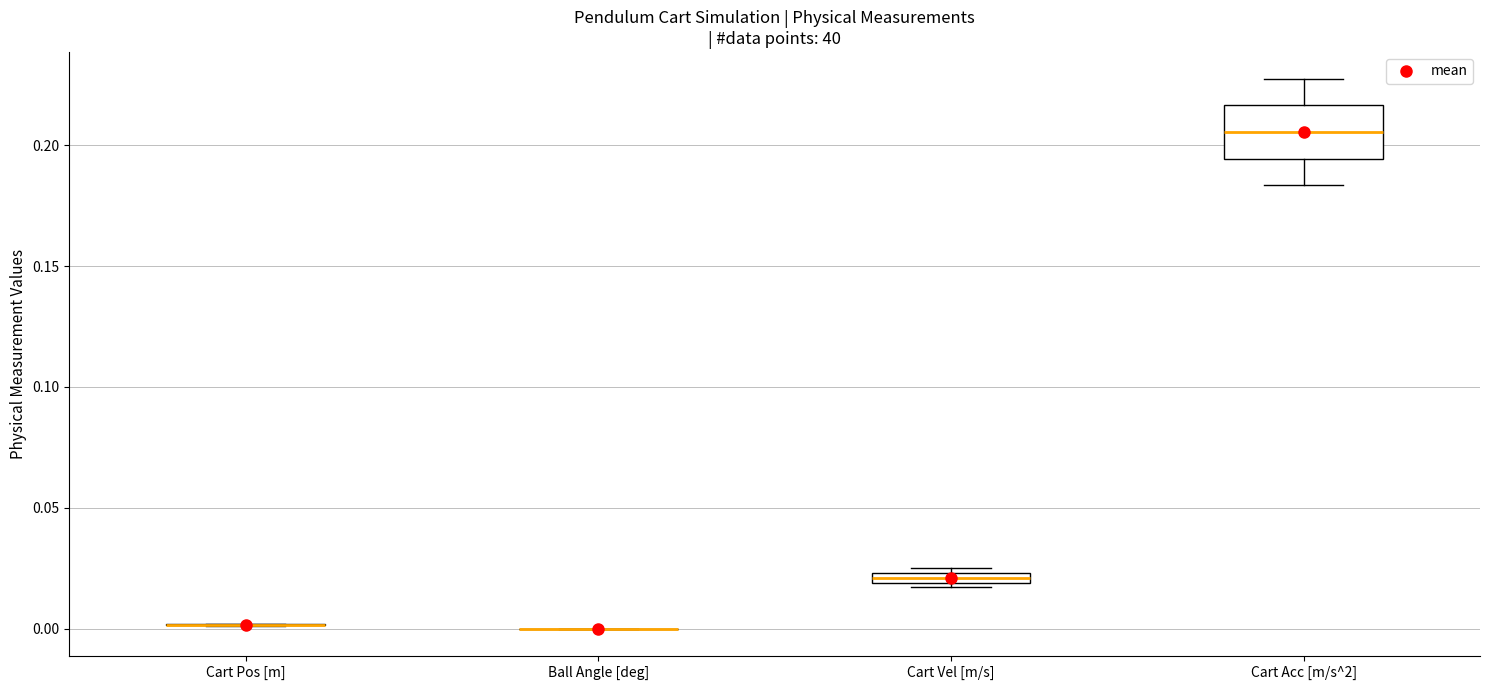

Comparing the boxes themselves (not the whiskers), which one is the tallest?

Cart Acc [m/s^2]